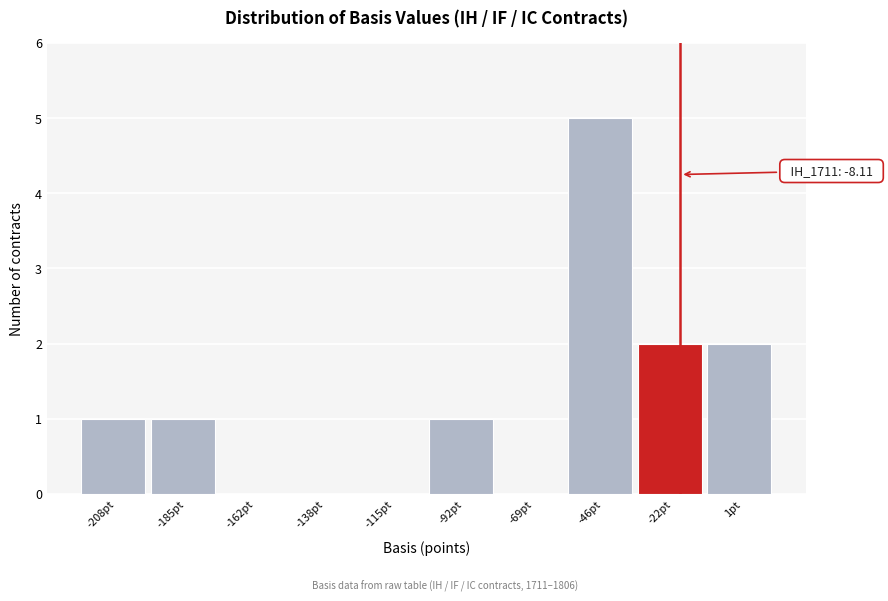

Reading left to right, list all the values displayed in this chart.

-208pt=1	-185pt=1	-162pt=0	-138pt=0	-115pt=0	-92pt=1	-69pt=0	-46pt=5	-22pt=2	1pt=2